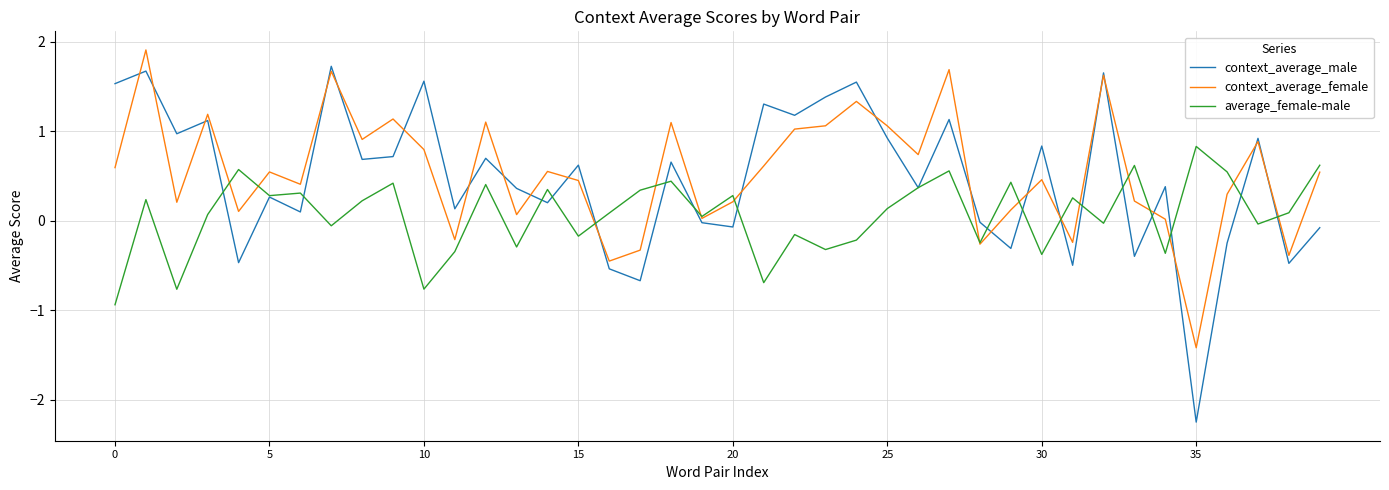

What is the minimum value for average_female-male?

-0.9